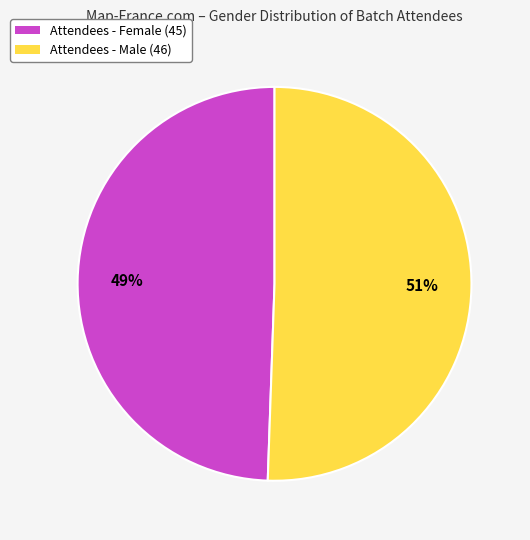

To the nearest percent, what is the average slice percentage?

50%